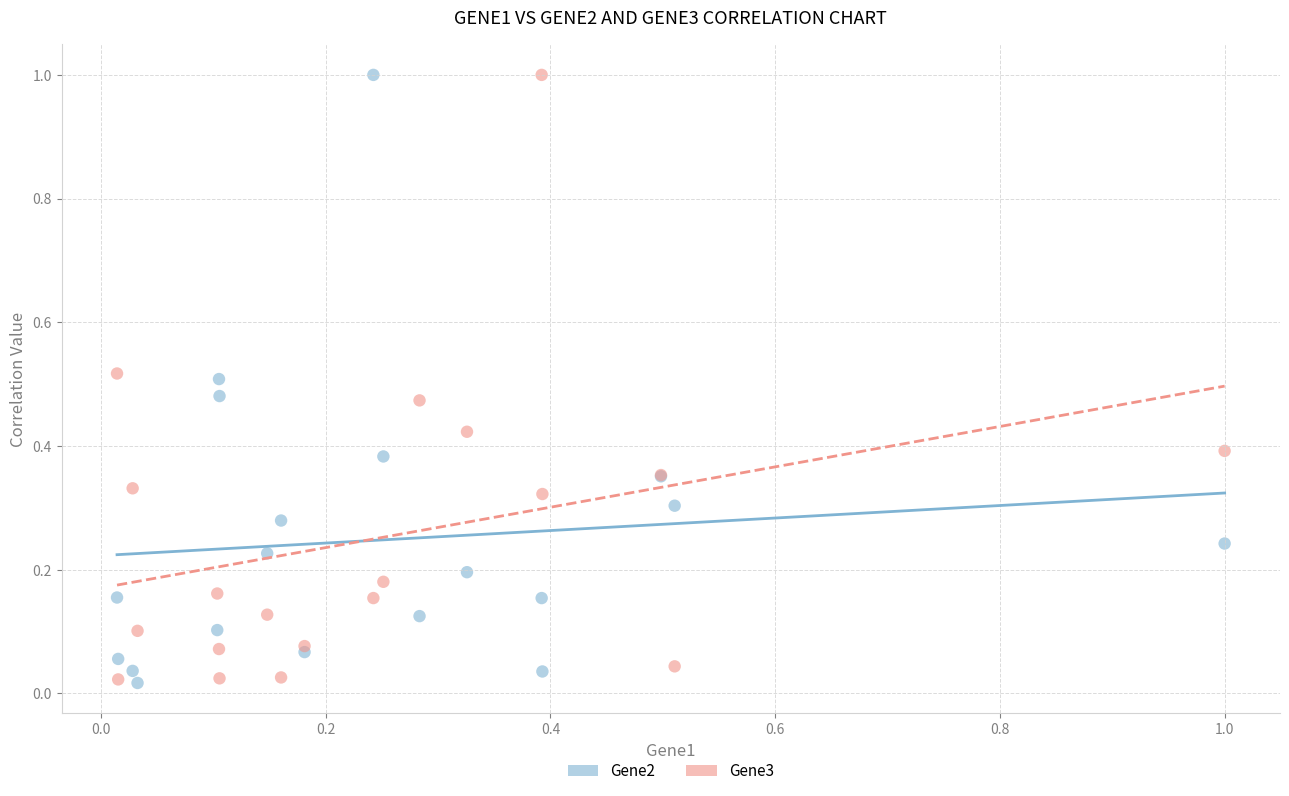

What is the X range (max minus min) for the scatter plot?

1.0